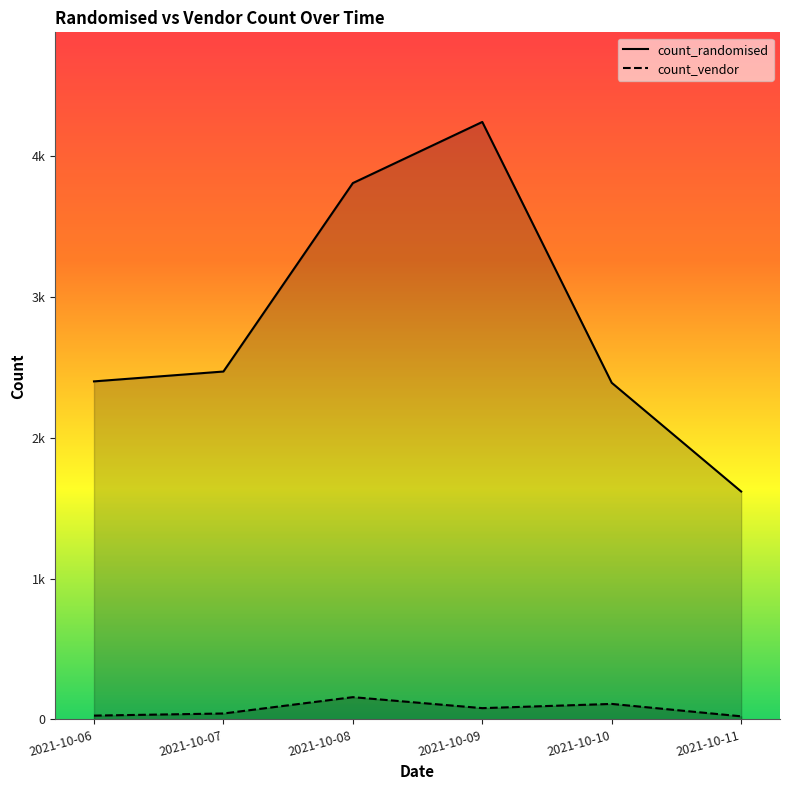

What are all the series names shown in the legend?

count_randomised, count_vendor